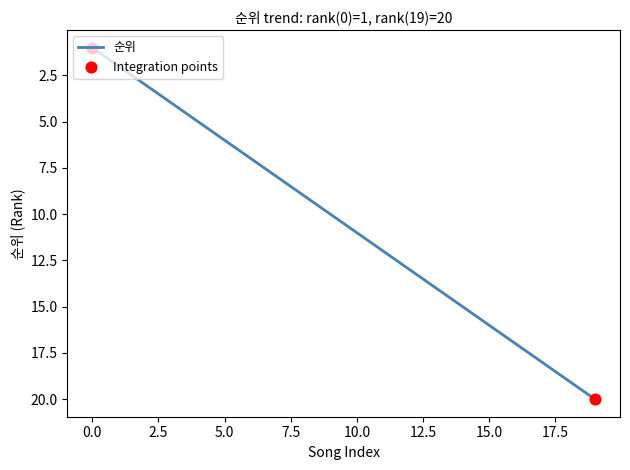

What is the difference between the maximum and minimum values?

19